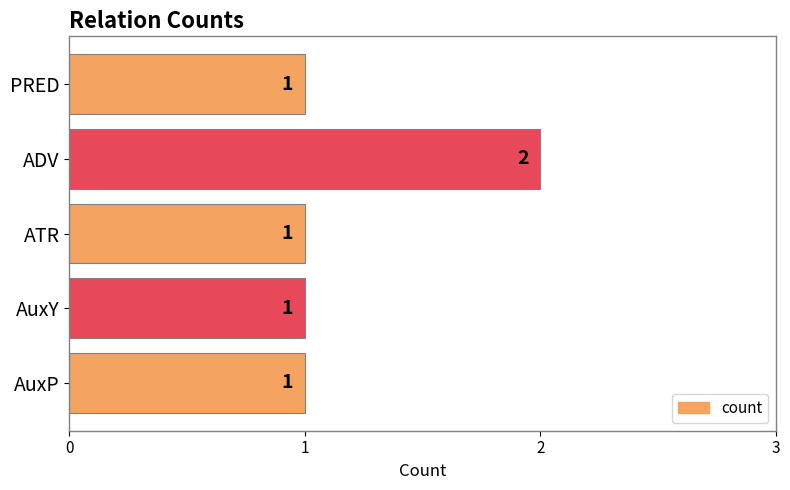

Count the number of data series in this chart.

1